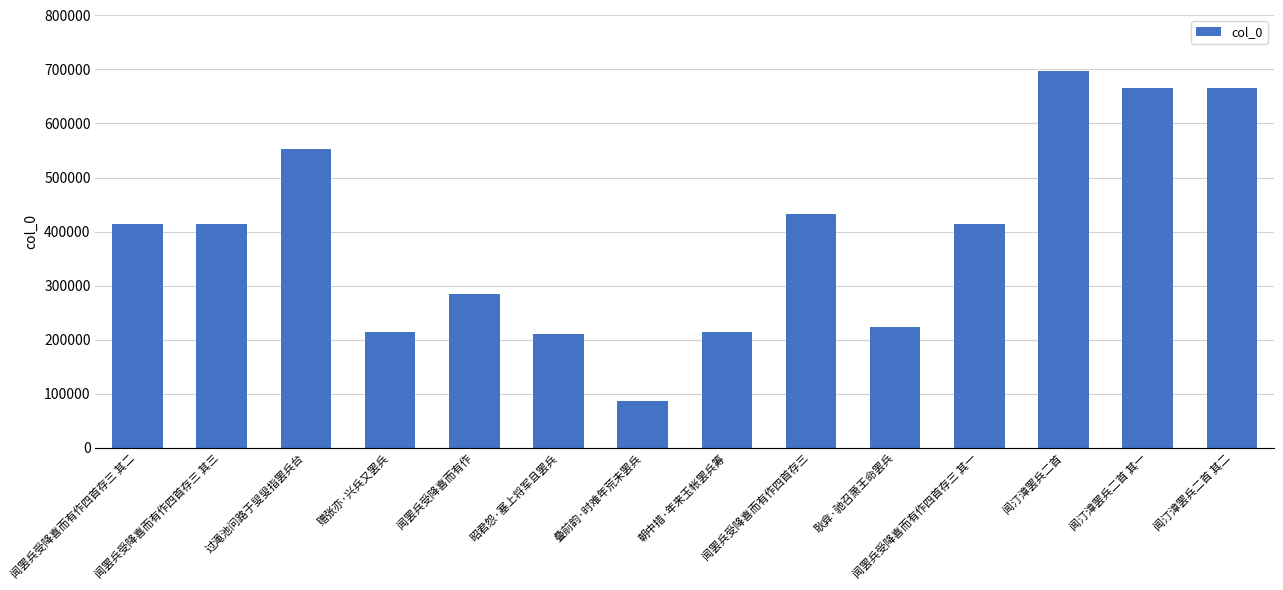

Is it true that the value at 朝中措·年来玉帐罢兵筹 is 337486?

False